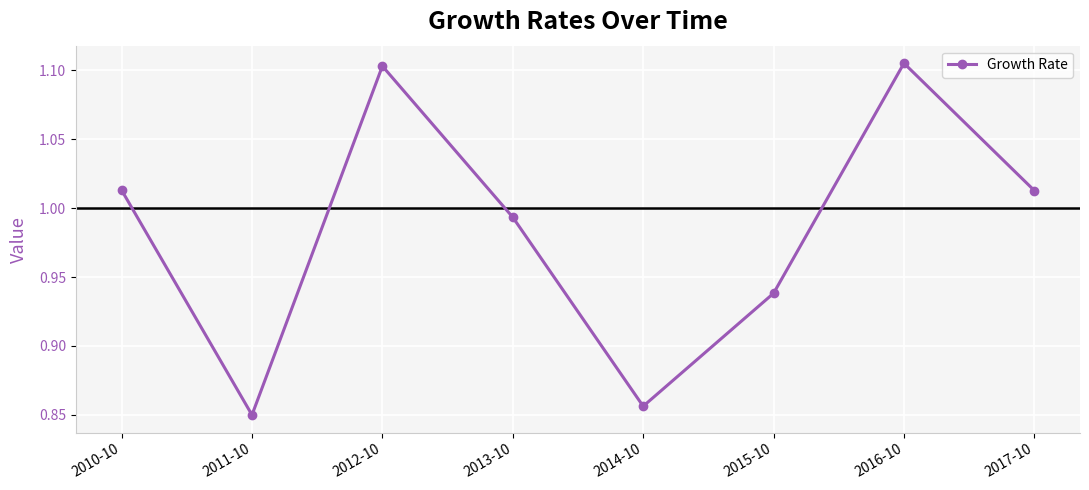

What is the change in value from 2012-10 to 2014-10?

-0.2